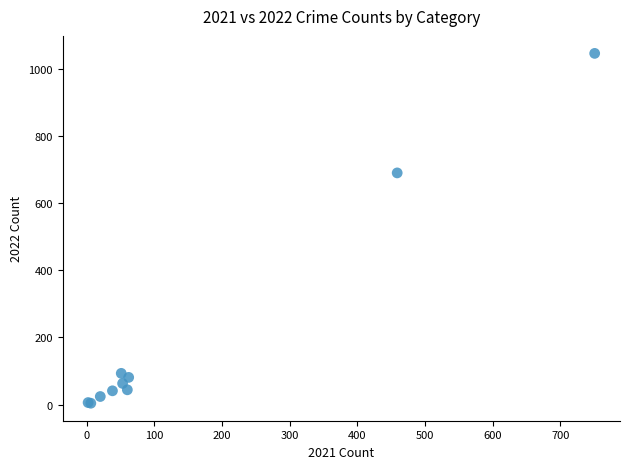

What Y value in the scatter plot is closest to 525?

690